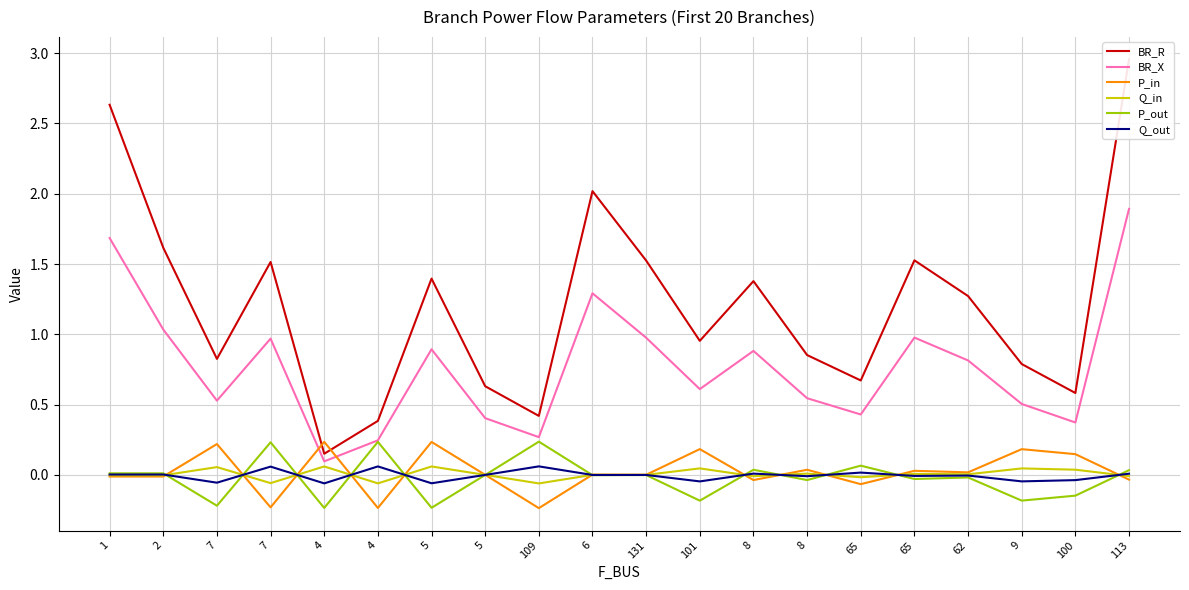

The P_in series shows 0.3 at 100. True or false?

False